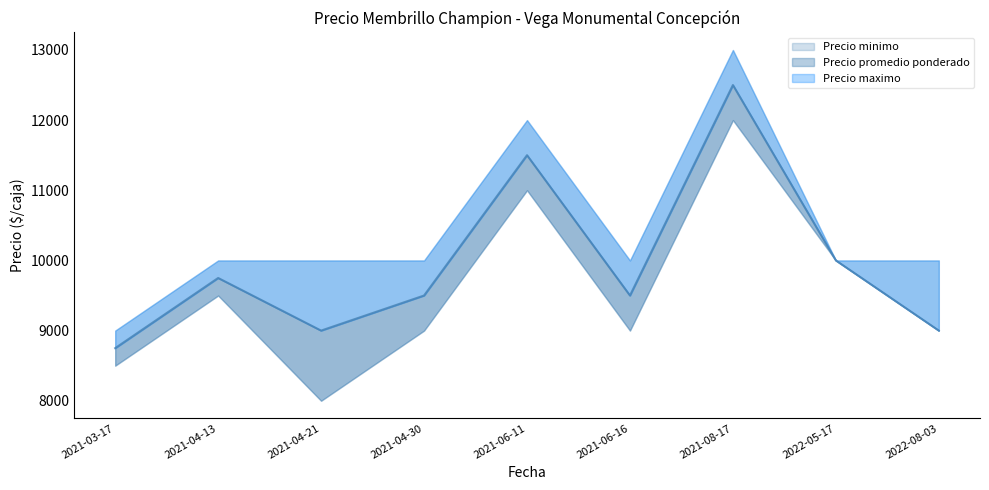

List the series in order of their peak value, lowest first.

Precio minimo, Precio promedio ponderado, Precio maximo